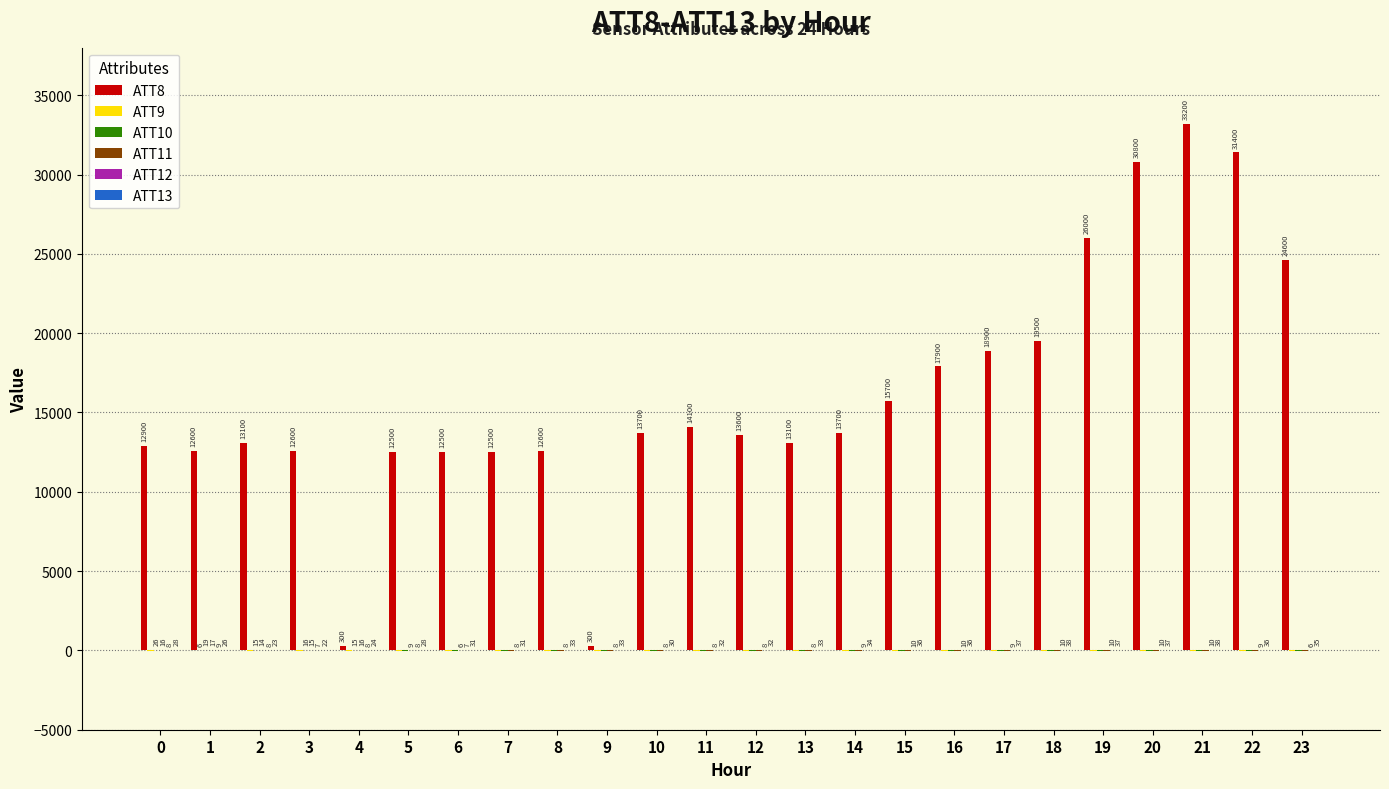

What is the total value across all series at 5?

12525.6